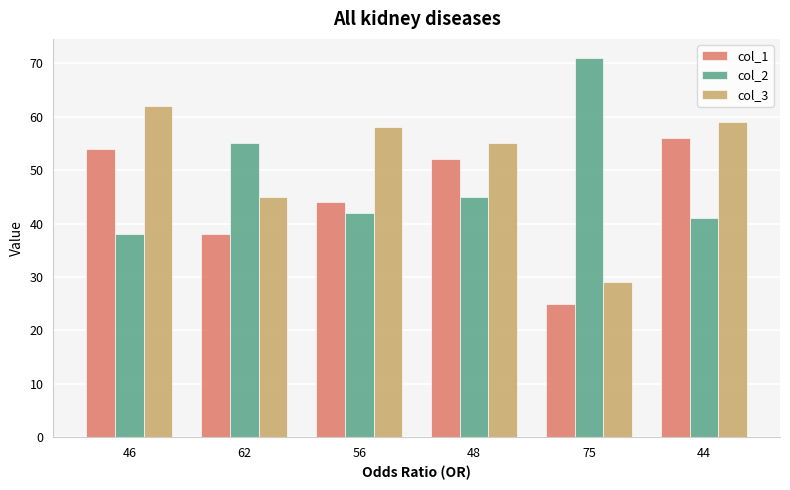

What is the value of the col_2 bar at the 1st from the left?

38